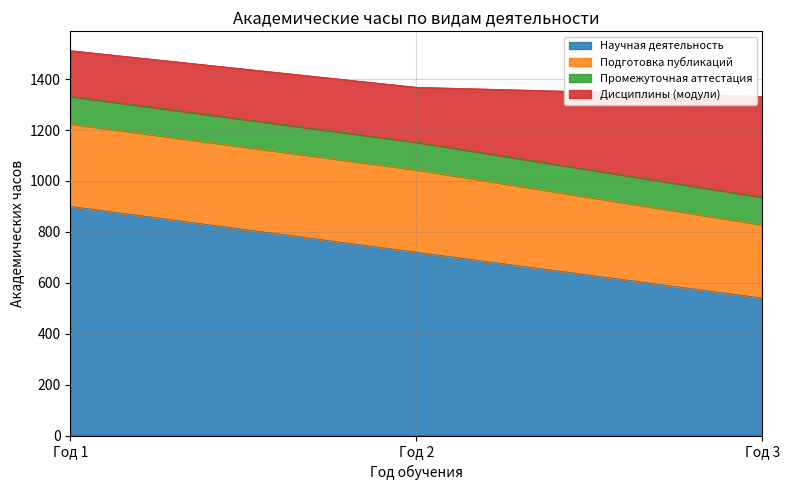

What is the minimum value shown in the chart?

108